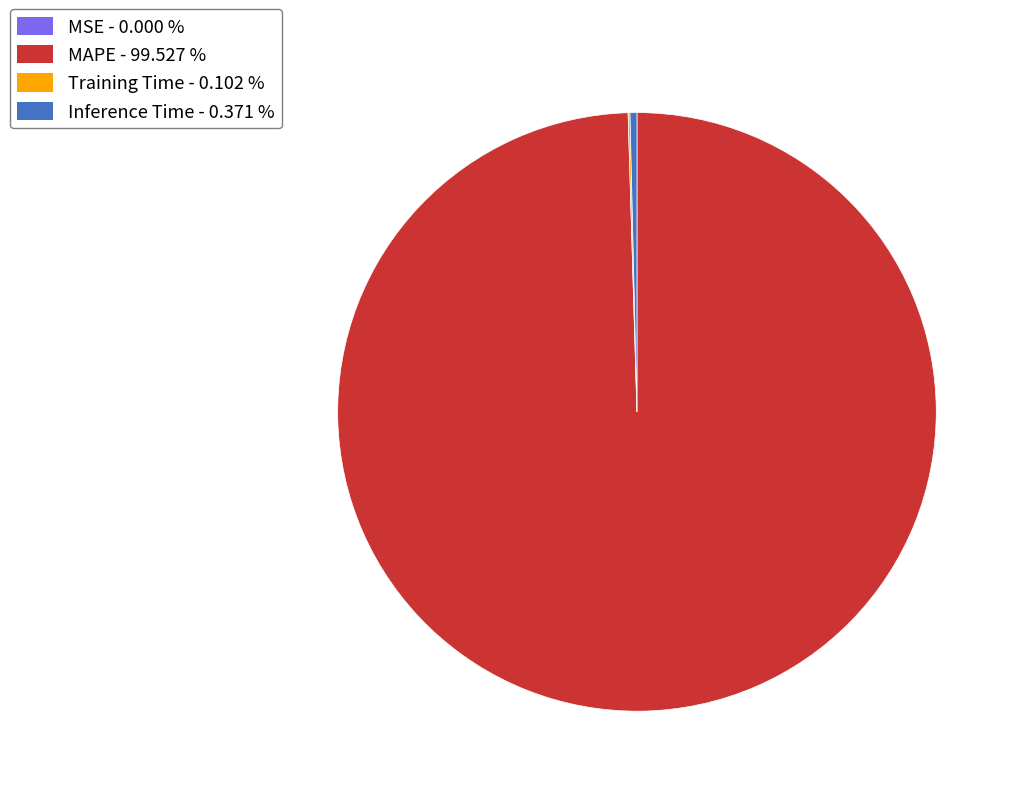

Is there any slice that represents more than half of the pie?

Yes